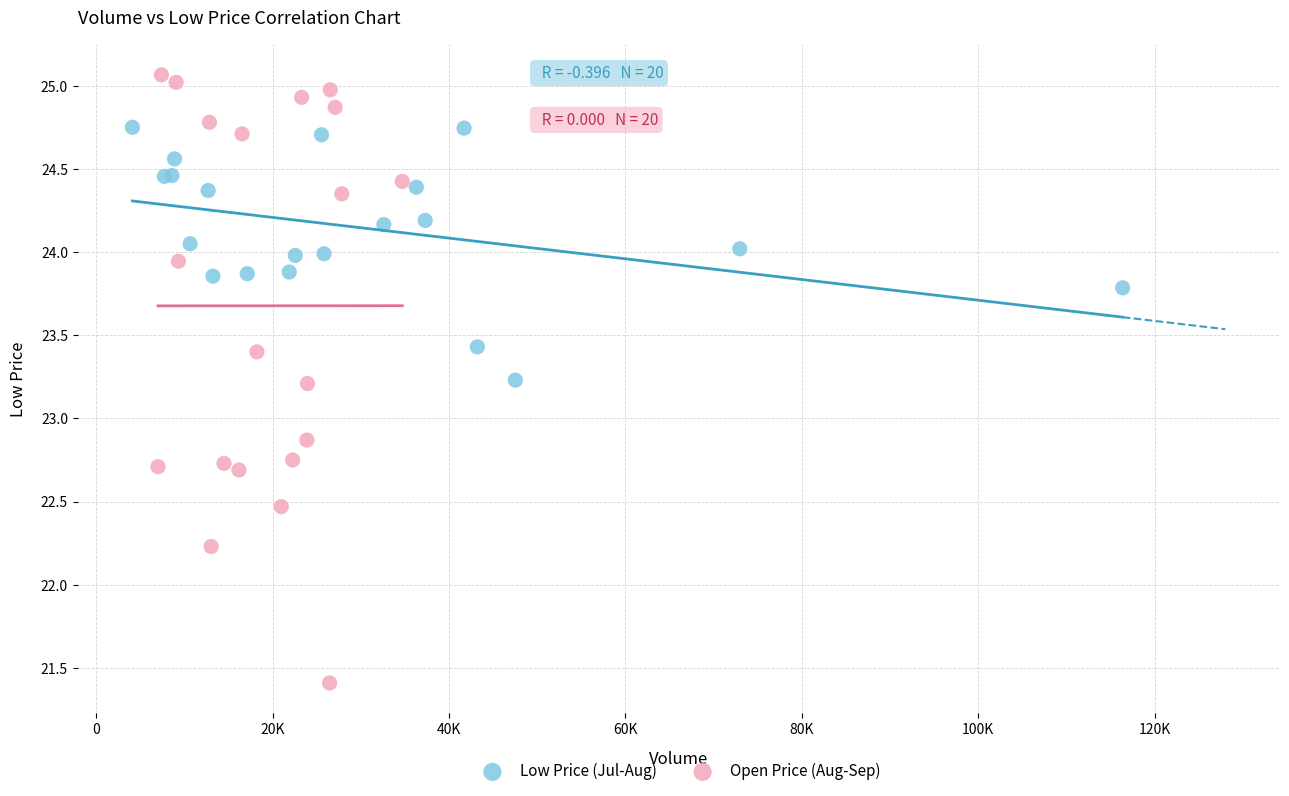

What are all the series names shown in the legend?

Low Price (Jul-Aug), Open Price (Aug-Sep)